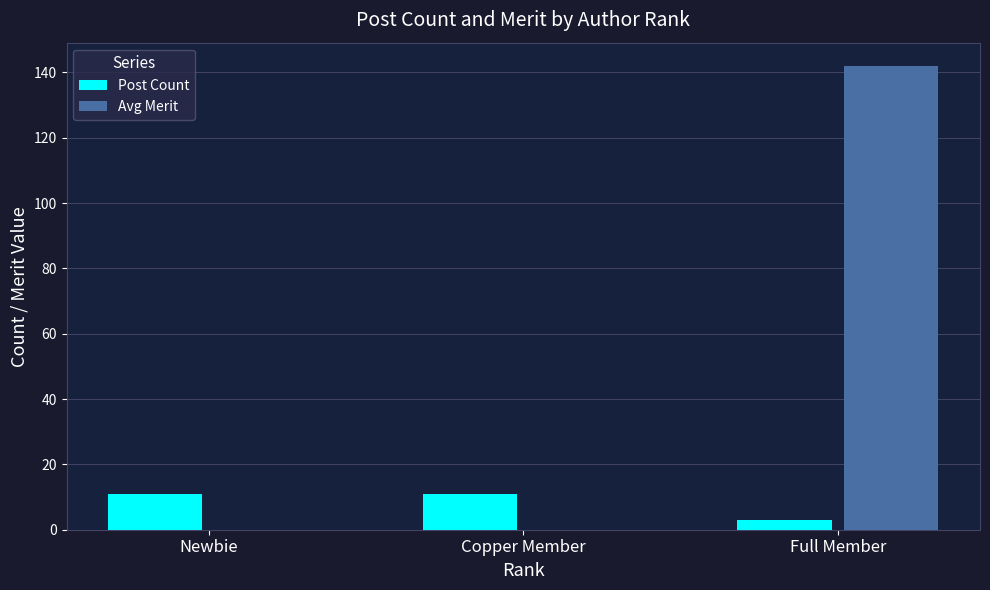

The value of Post Count at Full Member is 3. True or false?

True